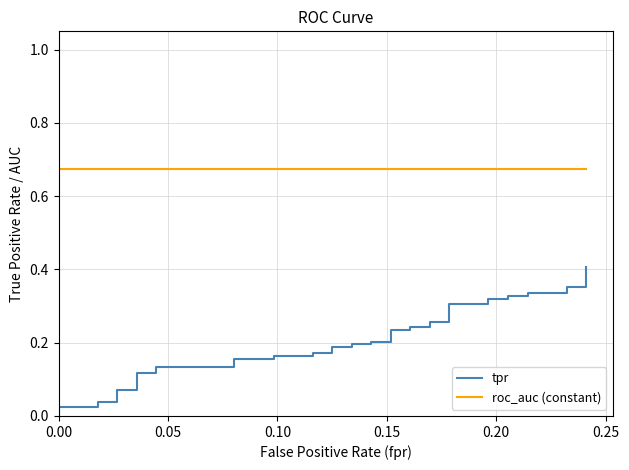

What is the value of the roc_auc (constant) point at the 30th from the left?

0.7